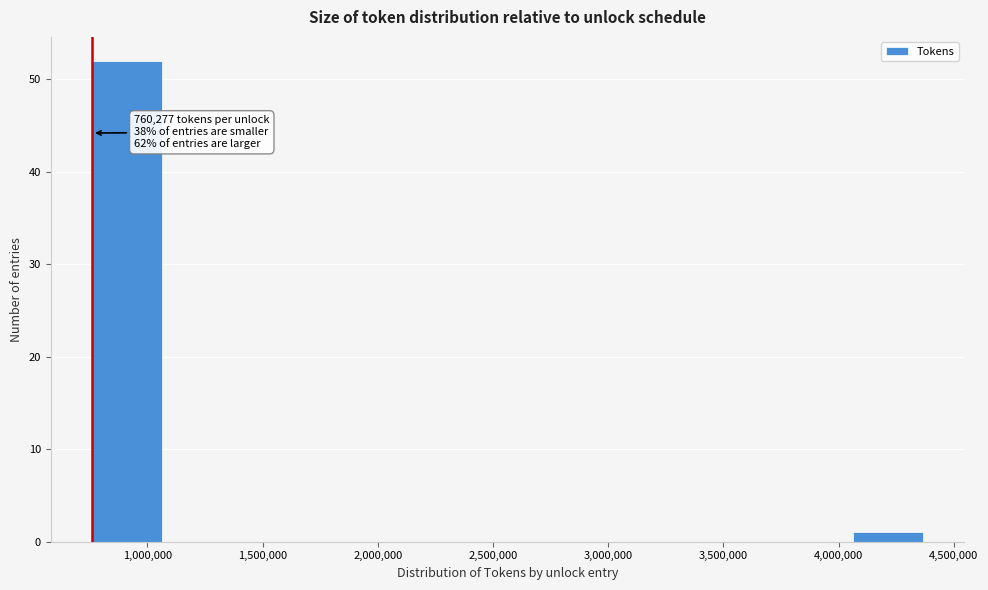

Which range on the x-axis has the tallest bar?

750000 to 1100000